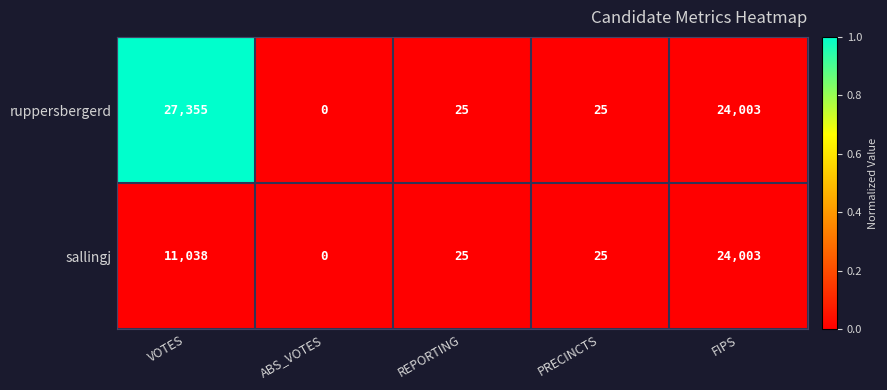

How many distinct data groups are displayed?

2